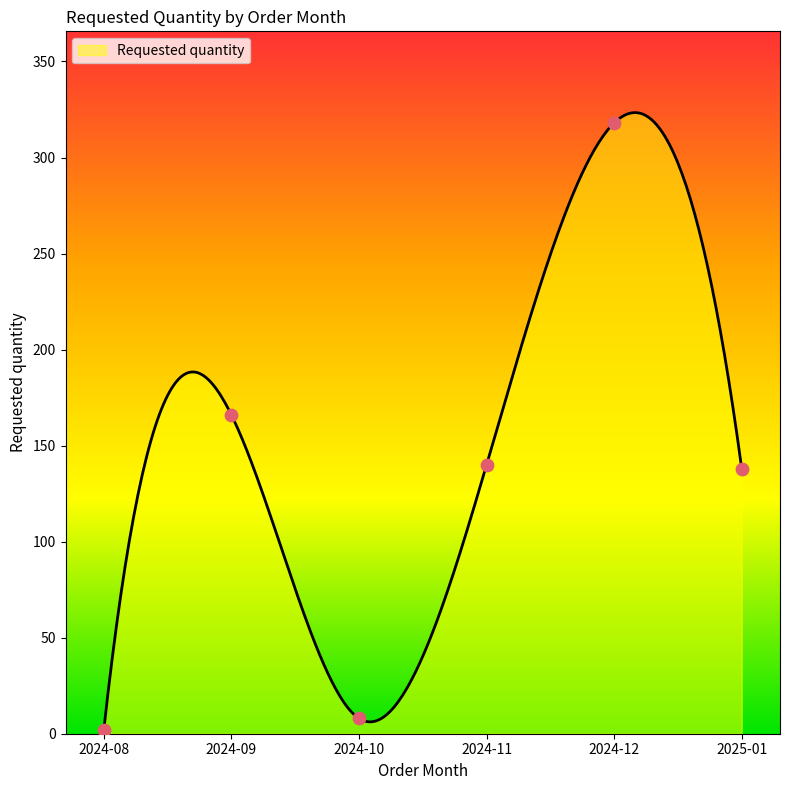

Which has a higher value, 2025-01 or 2024-12?

2024-12